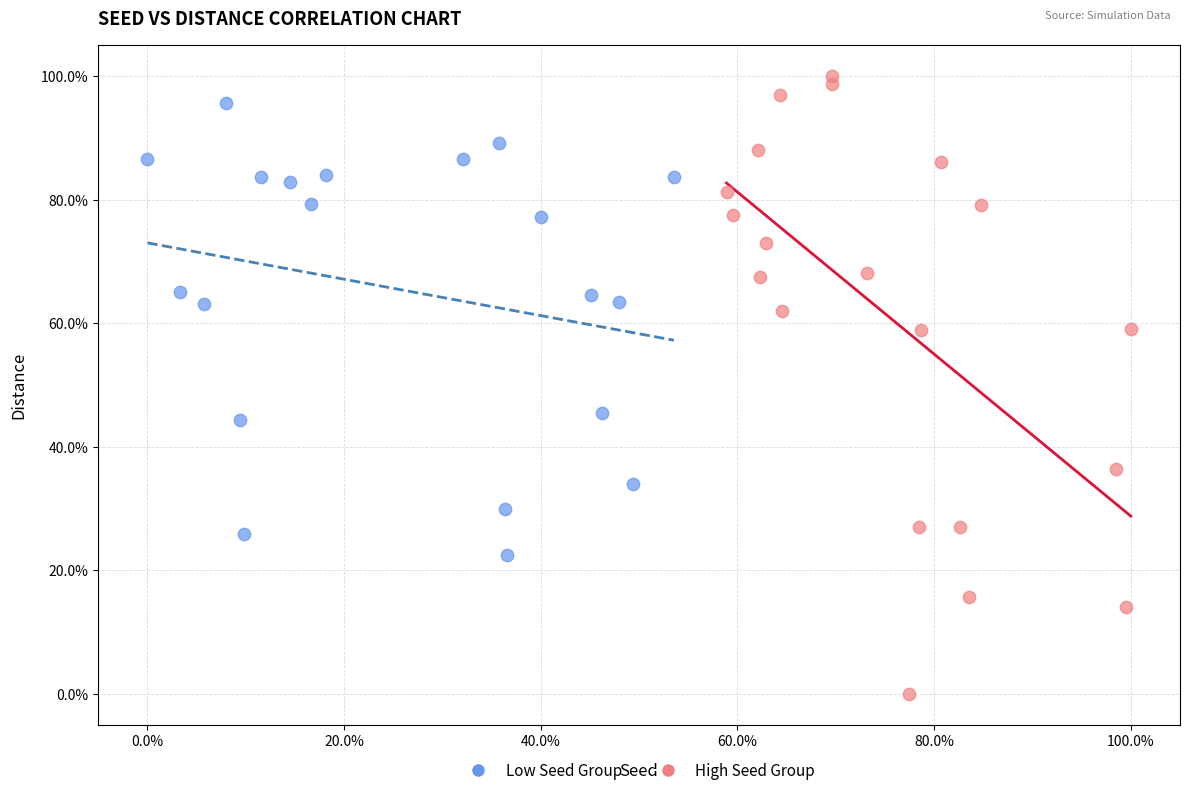

Which series contains the lowest Y value?

High Seed Group